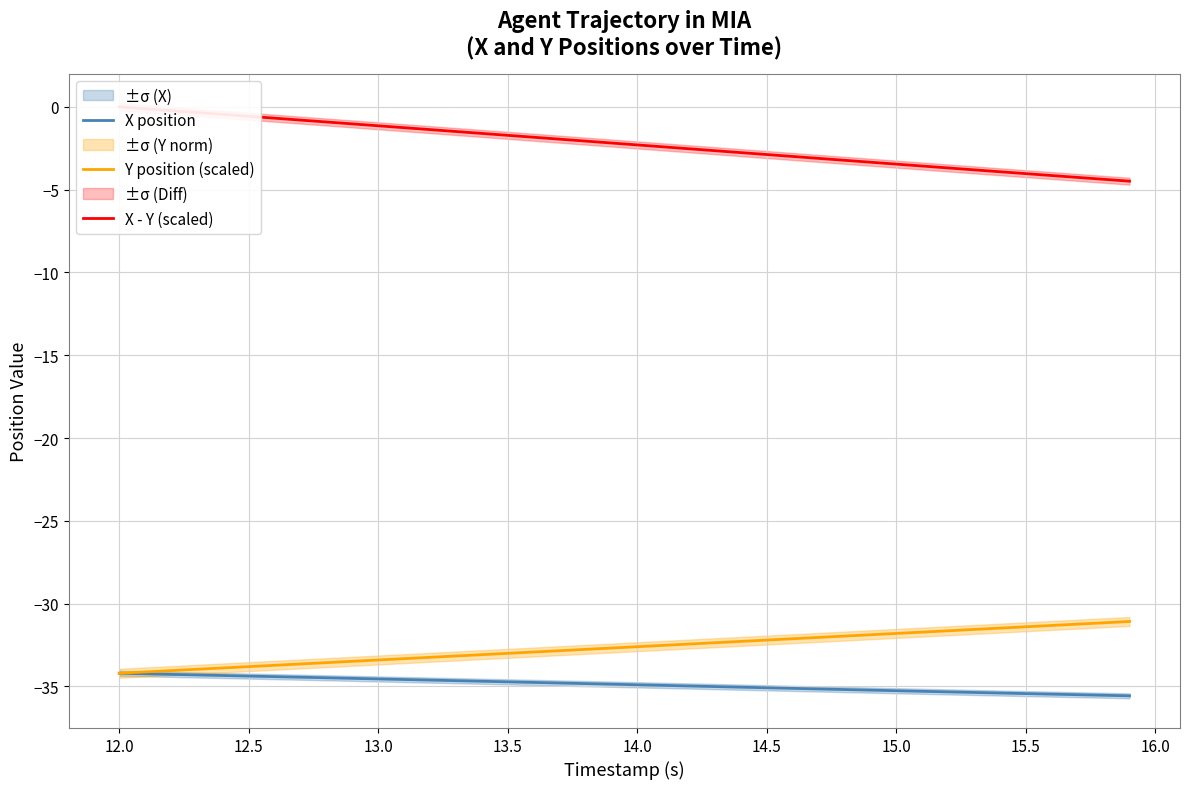

What is the lowest value of the X position series?

-35.6